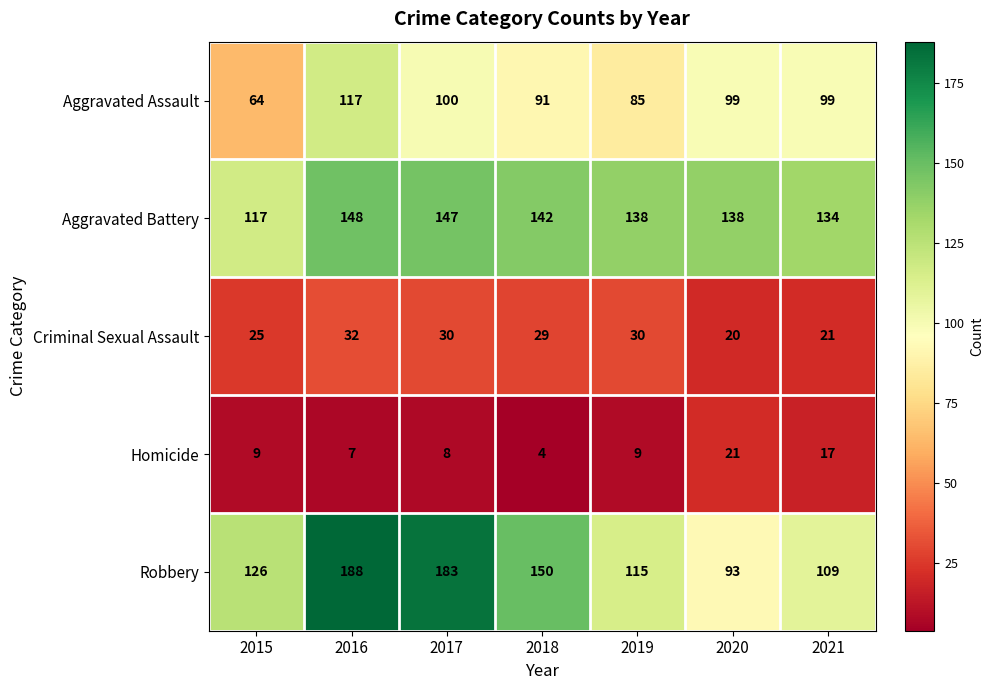

True or false: Robbery has a value of 150 at 2018.

True